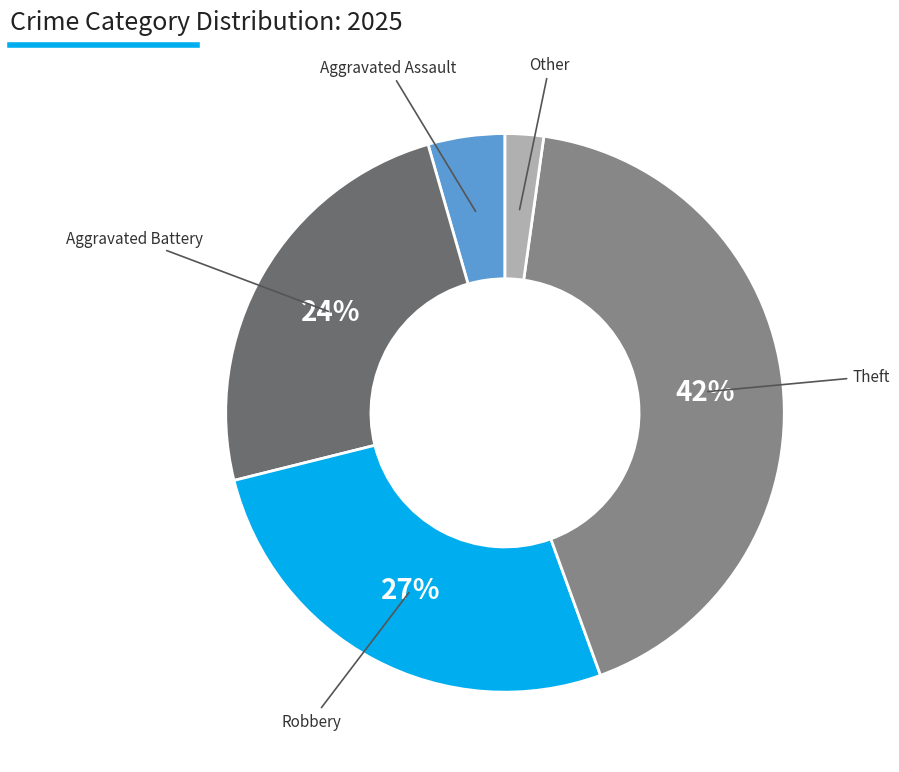

How many segments does this pie chart have?

5